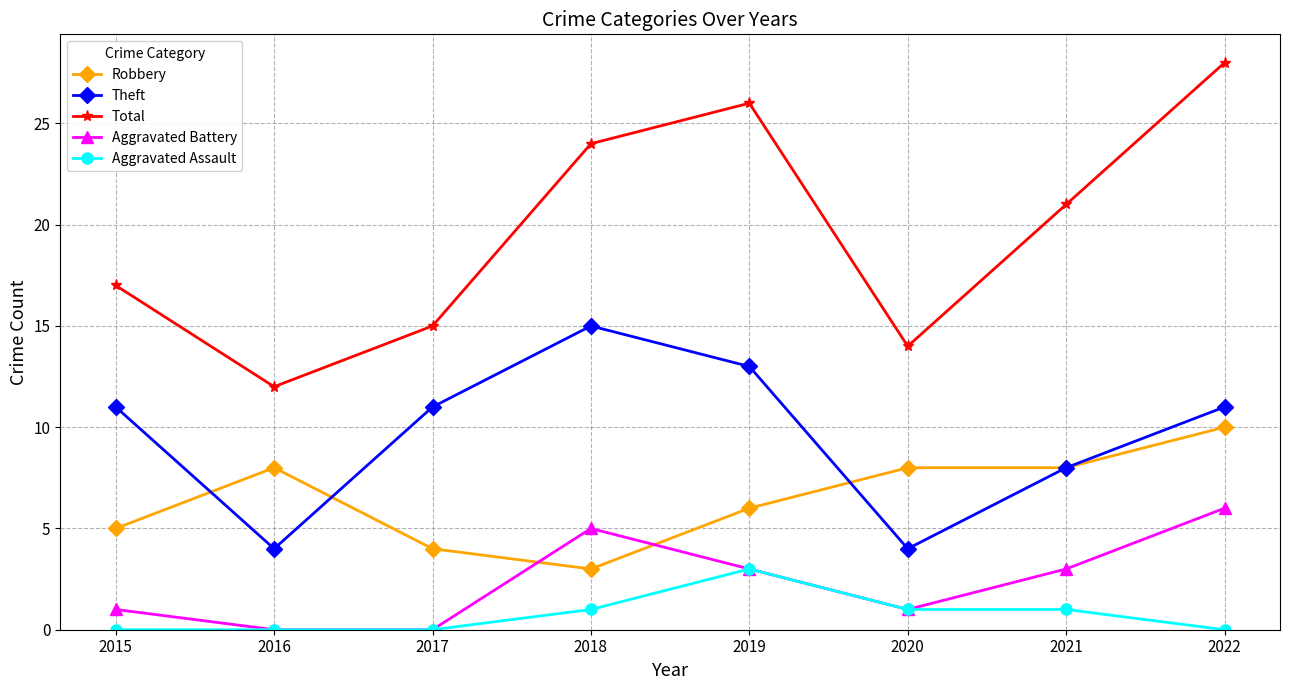

Rank the series by their maximum value, from highest to lowest.

Total, Theft, Robbery, Aggravated Battery, Aggravated Assault